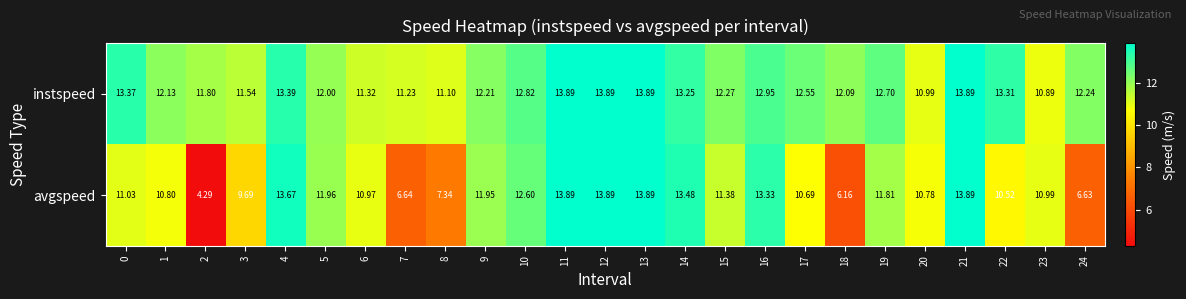

Rank the series by their average value, from highest to lowest.

instspeed, avgspeed